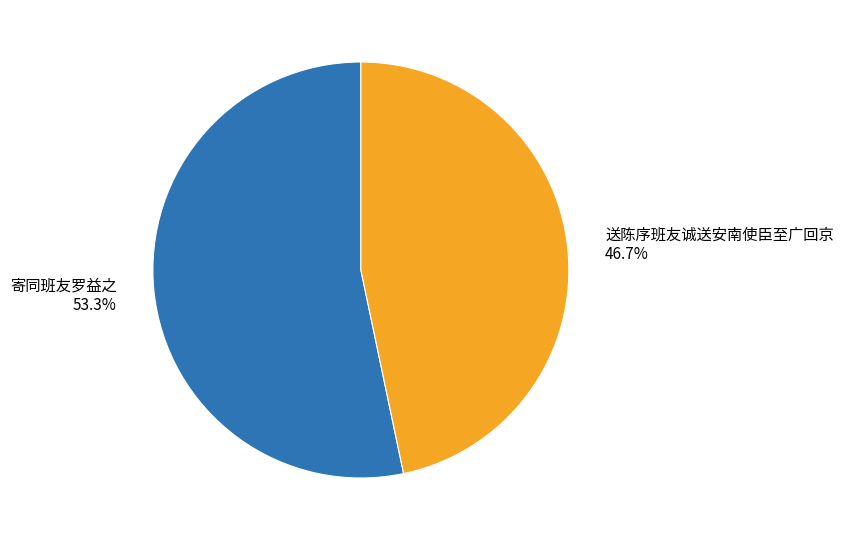

True or false: 送陈序班友诚送安南使臣至广回京 accounts for 47% of the total.

True